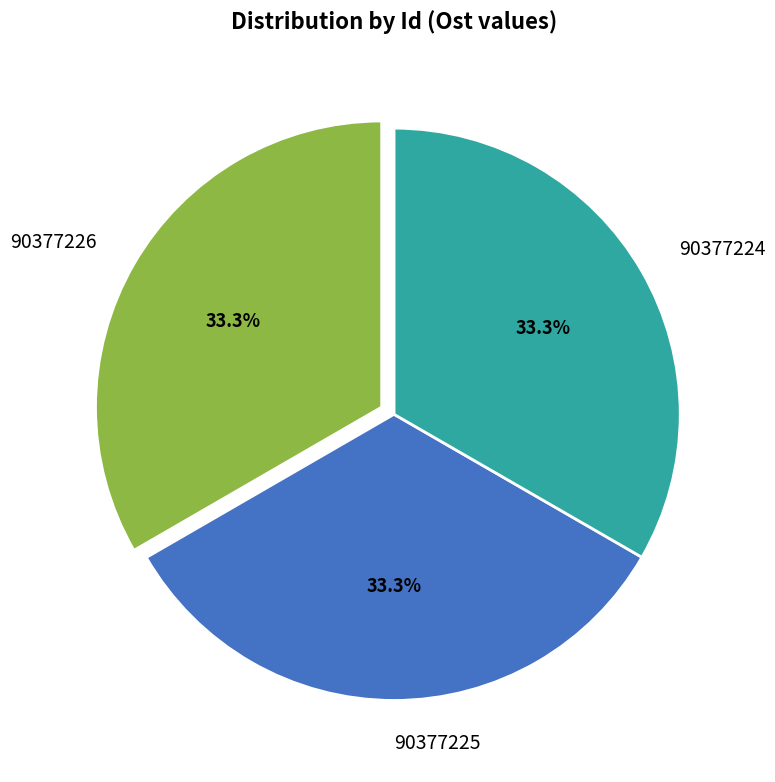

Is the sum of 90377224 and 90377225 greater than half?

Yes